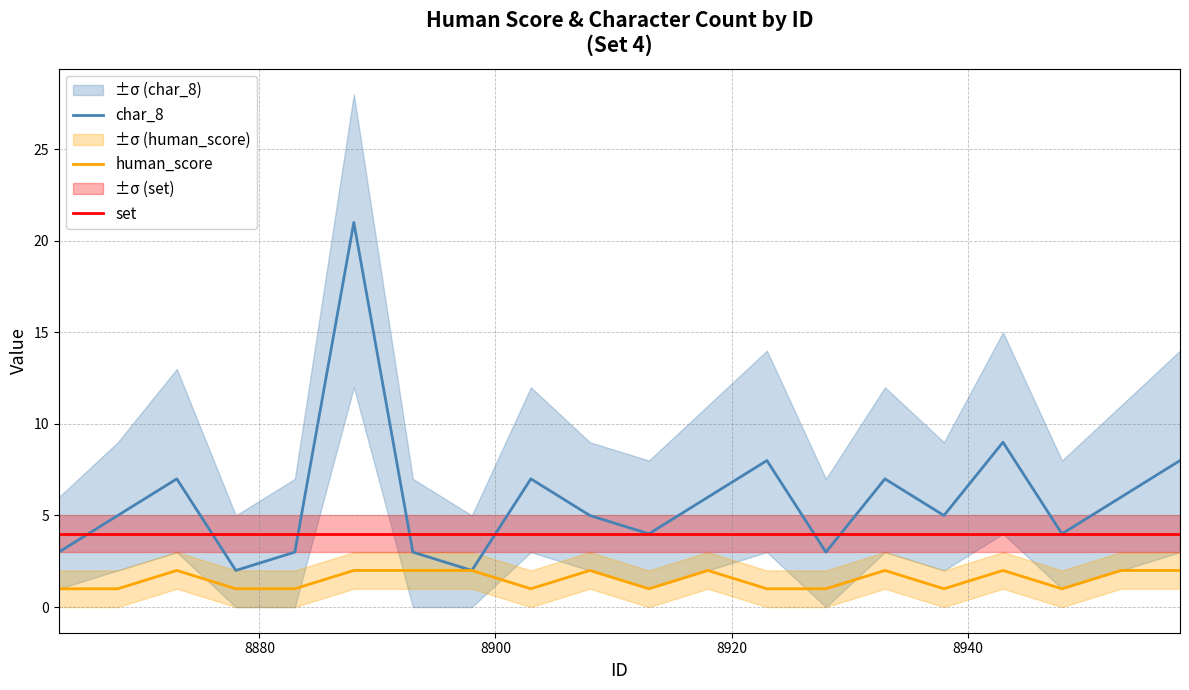

What is the lowest value of the set series?

4